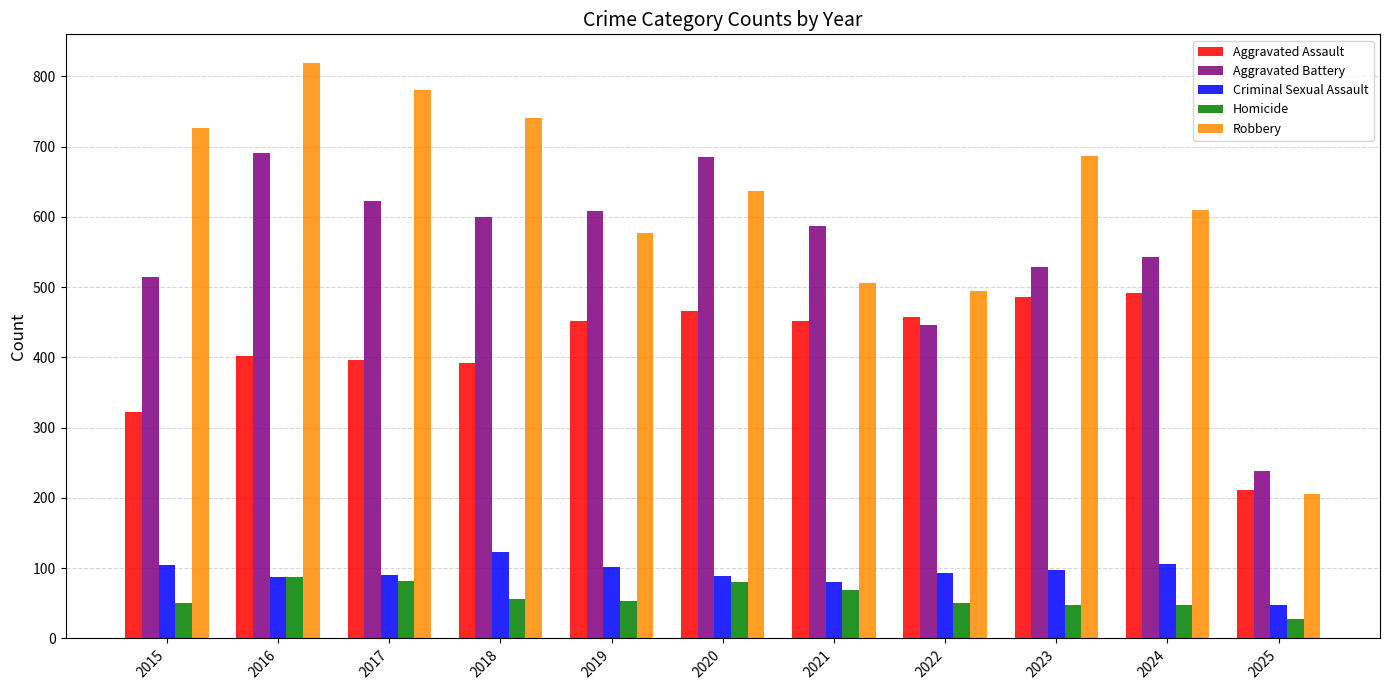

How many bars are there in total?

55